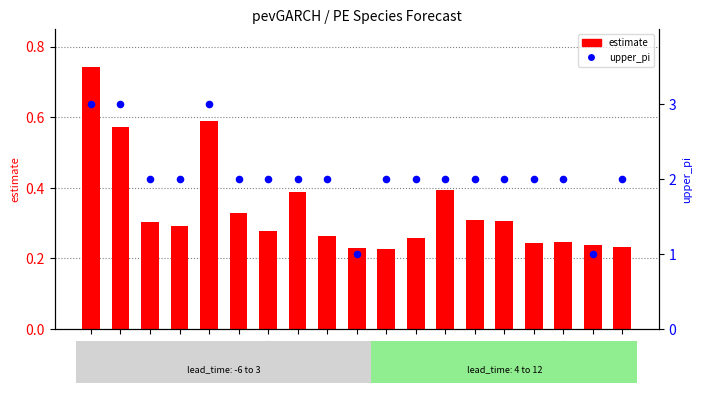

At how many categories does at least one series exceed 0?

19